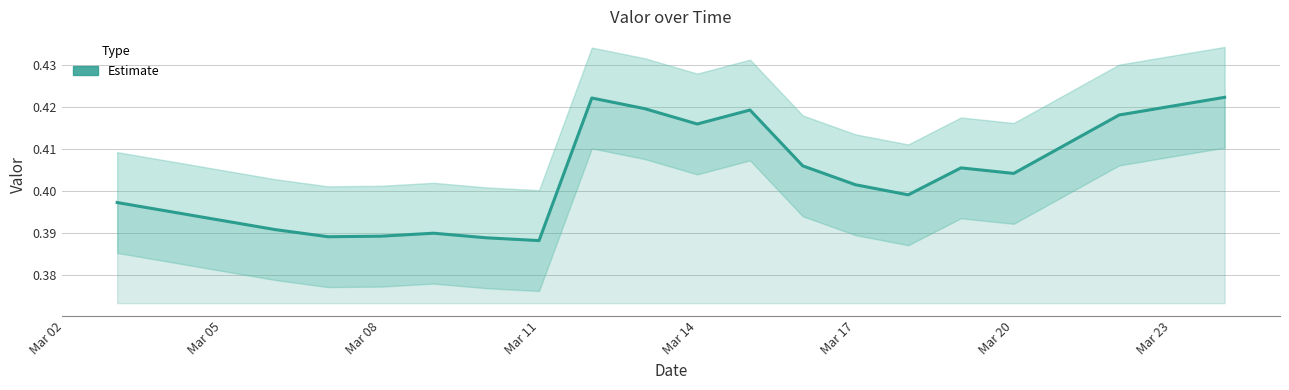

What is the minimum value shown in the chart?

0.4